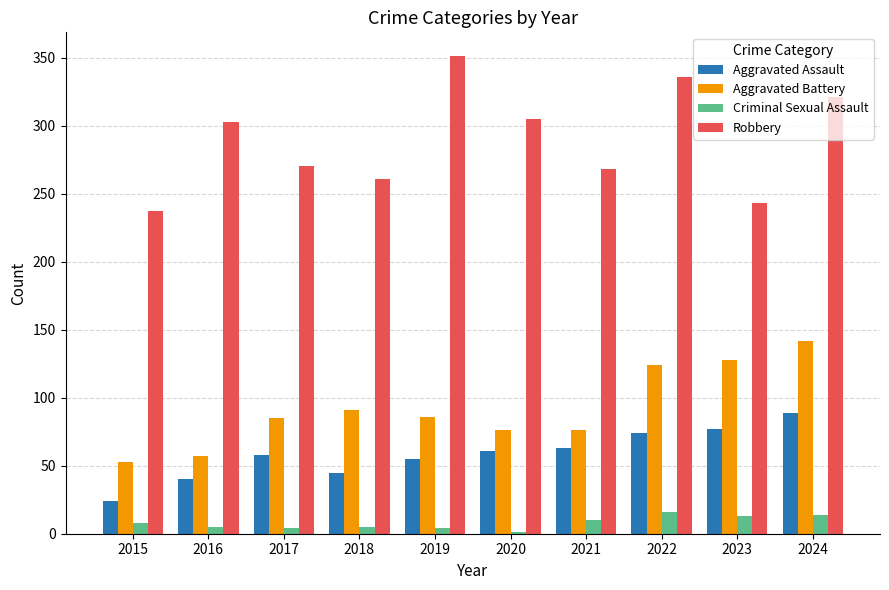

What are all the series names shown in the legend?

Aggravated Assault, Aggravated Battery, Criminal Sexual Assault, Robbery